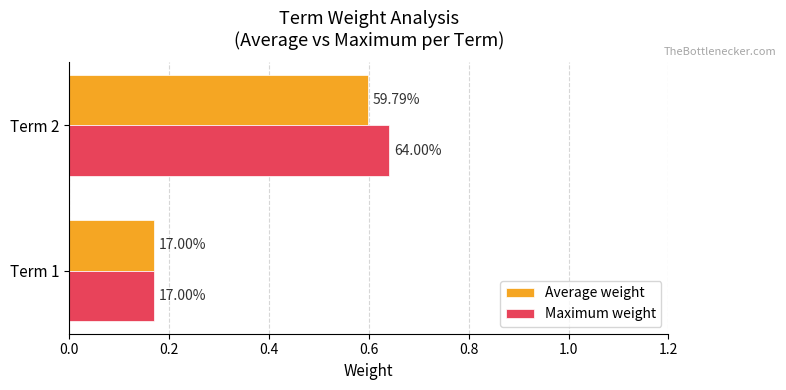

What is the highest value of the Maximum weight series?

0.6